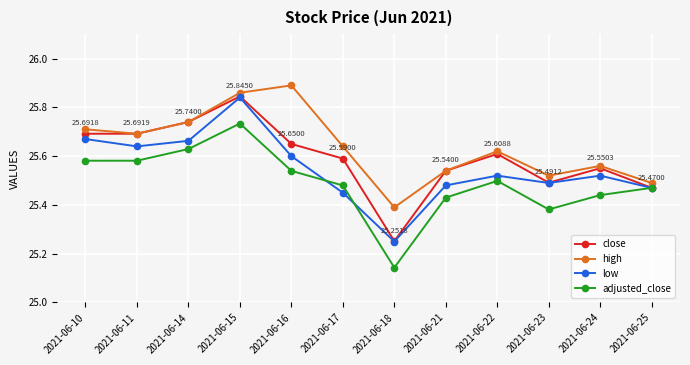

At how many categories does at least one series exceed 25?

12